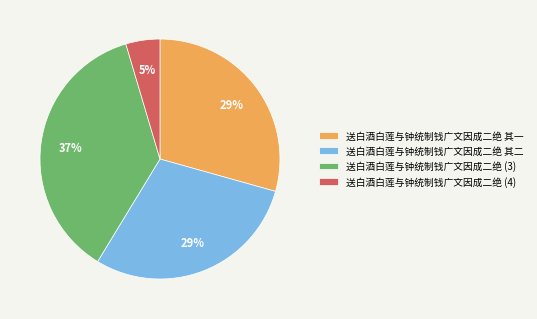

Is there any slice that represents more than half of the pie?

No